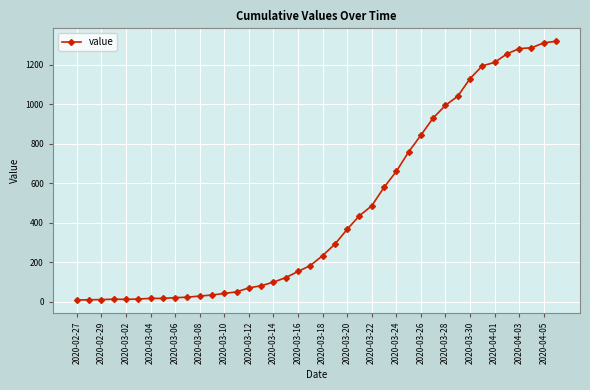

What is the greatest value displayed?

1318